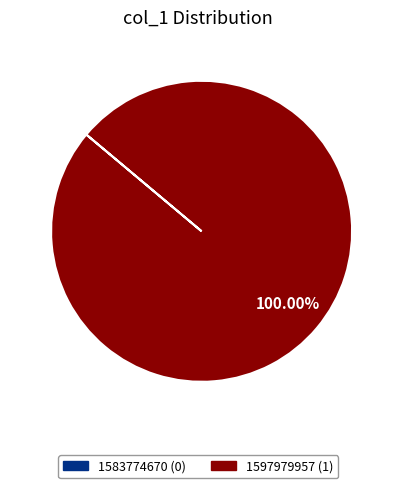

Is there a majority slice in this chart?

Yes